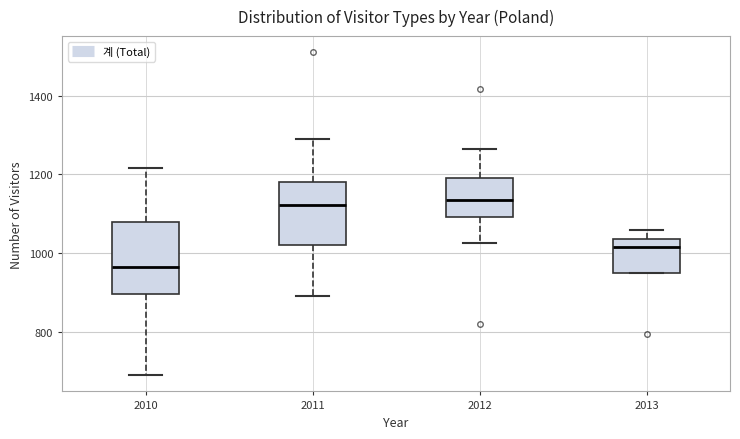

Reading left to right, transcribe this box plot: for each box, give where its median line is, the range the box spans, and where its two whiskers end, as read against the y-axis. The values are not printed on the chart, so give them approximately, as read against the axis.

2010: median 960, box 900 to 1080, whiskers 700 to 1220
2011: median 1120, box 1020 to 1180, whiskers 900 to 1280
2012: median 1140, box 1100 to 1200, whiskers 1020 to 1260
2013: median 1020, box 960 to 1040, whiskers 960 to 1060